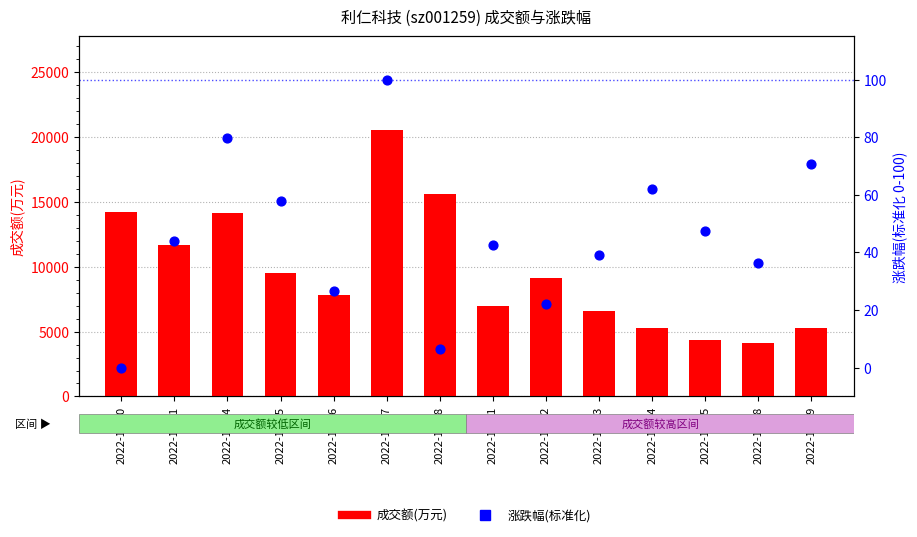

Which series reaches the minimum Y coordinate?

涨跌幅(标准化)